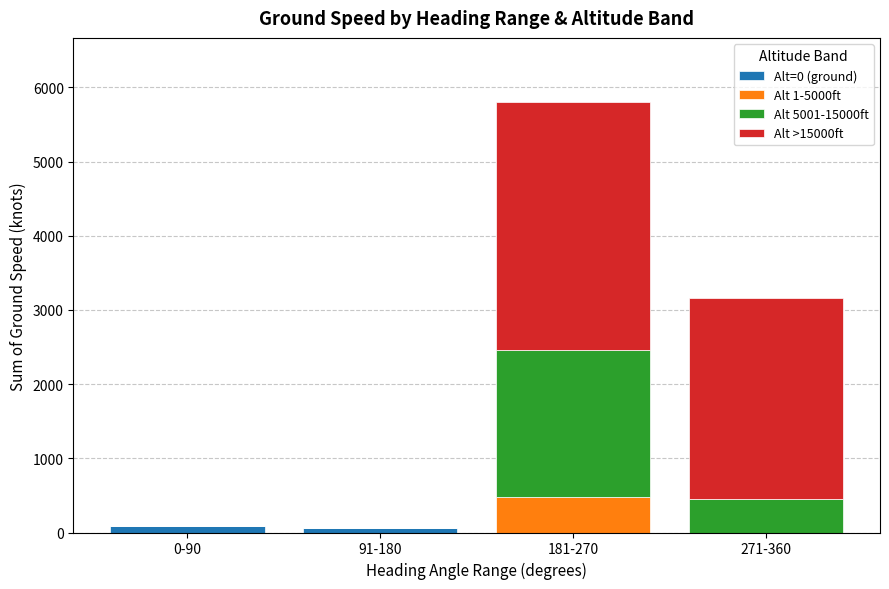

What is the total value across all series at 181-270?

5798